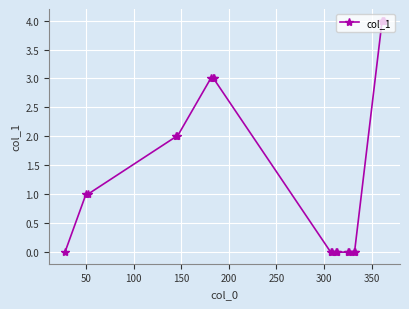

Reading right to left, what are all the values shown in this chart?

4	4	4	0	0	0	0	0	0	0	0	3	3	3	2	2	1	1	0